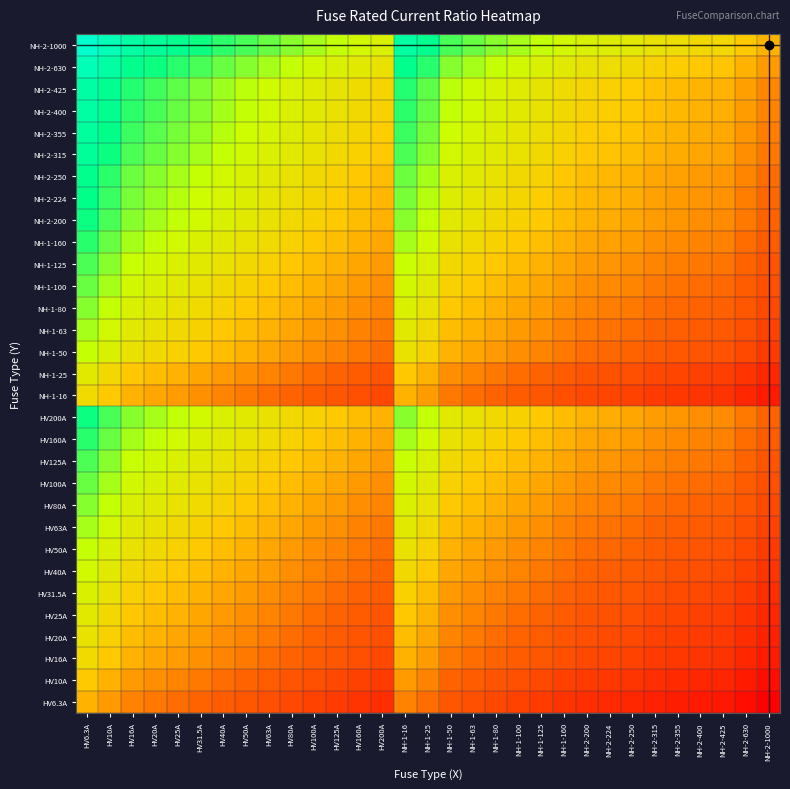

Reading right to left, extract all data points from this chart.

HV6.3A: NH-2-1000=0.0	NH-2-630=0.0	NH-2-425=0.0	NH-2-400=0.0	NH-2-355=0.0	NH-2-315=0.0	NH-2-250=0.0	NH-2-224=0.0	NH-2-200=0.0	NH-1-160=0.0	NH-1-125=0.1	NH-1-100=0.1	NH-1-80=0.1	NH-1-63=0.1	NH-1-50=0.1	NH-1-25=0.3	NH-1-16=0.4	HV200A=0.0	HV160A=0.0	HV125A=0.1	HV100A=0.1	HV80A=0.1	HV63A=0.1	HV50A=0.1	HV40A=0.2	HV31.5A=0.2	HV25A=0.3	HV20A=0.3	HV16A=0.4	HV10A=0.6	HV6.3A=1.0
HV10A: NH-2-1000=0.0	NH-2-630=0.0	NH-2-425=0.0	NH-2-400=0.0	NH-2-355=0.0	NH-2-315=0.0	NH-2-250=0.0	NH-2-224=0.0	NH-2-200=0.1	NH-1-160=0.1	NH-1-125=0.1	NH-1-100=0.1	NH-1-80=0.1	NH-1-63=0.2	NH-1-50=0.2	NH-1-25=0.4	NH-1-16=0.6	HV200A=0.1	HV160A=0.1	HV125A=0.1	HV100A=0.1	HV80A=0.1	HV63A=0.2	HV50A=0.2	HV40A=0.2	HV31.5A=0.3	HV25A=0.4	HV20A=0.5	HV16A=0.6	HV10A=1.0	HV6.3A=1.6
HV16A: NH-2-1000=0.0	NH-2-630=0.0	NH-2-425=0.0	NH-2-400=0.0	NH-2-355=0.0	NH-2-315=0.1	NH-2-250=0.1	NH-2-224=0.1	NH-2-200=0.1	NH-1-160=0.1	NH-1-125=0.1	NH-1-100=0.2	NH-1-80=0.2	NH-1-63=0.3	NH-1-50=0.3	NH-1-25=0.6	NH-1-16=1.0	HV200A=0.1	HV160A=0.1	HV125A=0.1	HV100A=0.2	HV80A=0.2	HV63A=0.3	HV50A=0.3	HV40A=0.4	HV31.5A=0.5	HV25A=0.6	HV20A=0.8	HV16A=1.0	HV10A=1.6	HV6.3A=2.5
HV20A: NH-2-1000=0.0	NH-2-630=0.0	NH-2-425=0.0	NH-2-400=0.1	NH-2-355=0.1	NH-2-315=0.1	NH-2-250=0.1	NH-2-224=0.1	NH-2-200=0.1	NH-1-160=0.1	NH-1-125=0.2	NH-1-100=0.2	NH-1-80=0.2	NH-1-63=0.3	NH-1-50=0.4	NH-1-25=0.8	NH-1-16=1.2	HV200A=0.1	HV160A=0.1	HV125A=0.2	HV100A=0.2	HV80A=0.2	HV63A=0.3	HV50A=0.4	HV40A=0.5	HV31.5A=0.6	HV25A=0.8	HV20A=1.0	HV16A=1.2	HV10A=2.0	HV6.3A=3.2
HV25A: NH-2-1000=0.0	NH-2-630=0.0	NH-2-425=0.1	NH-2-400=0.1	NH-2-355=0.1	NH-2-315=0.1	NH-2-250=0.1	NH-2-224=0.1	NH-2-200=0.1	NH-1-160=0.2	NH-1-125=0.2	NH-1-100=0.2	NH-1-80=0.3	NH-1-63=0.4	NH-1-50=0.5	NH-1-25=1.0	NH-1-16=1.6	HV200A=0.1	HV160A=0.2	HV125A=0.2	HV100A=0.2	HV80A=0.3	HV63A=0.4	HV50A=0.5	HV40A=0.6	HV31.5A=0.8	HV25A=1.0	HV20A=1.2	HV16A=1.6	HV10A=2.5	HV6.3A=4.0
HV31.5A: NH-2-1000=0.0	NH-2-630=0.1	NH-2-425=0.1	NH-2-400=0.1	NH-2-355=0.1	NH-2-315=0.1	NH-2-250=0.1	NH-2-224=0.1	NH-2-200=0.2	NH-1-160=0.2	NH-1-125=0.3	NH-1-100=0.3	NH-1-80=0.4	NH-1-63=0.5	NH-1-50=0.6	NH-1-25=1.3	NH-1-16=2.0	HV200A=0.2	HV160A=0.2	HV125A=0.3	HV100A=0.3	HV80A=0.4	HV63A=0.5	HV50A=0.6	HV40A=0.8	HV31.5A=1.0	HV25A=1.3	HV20A=1.6	HV16A=2.0	HV10A=3.1	HV6.3A=5.0
HV40A: NH-2-1000=0.0	NH-2-630=0.1	NH-2-425=0.1	NH-2-400=0.1	NH-2-355=0.1	NH-2-315=0.1	NH-2-250=0.2	NH-2-224=0.2	NH-2-200=0.2	NH-1-160=0.2	NH-1-125=0.3	NH-1-100=0.4	NH-1-80=0.5	NH-1-63=0.6	NH-1-50=0.8	NH-1-25=1.6	NH-1-16=2.5	HV200A=0.2	HV160A=0.2	HV125A=0.3	HV100A=0.4	HV80A=0.5	HV63A=0.6	HV50A=0.8	HV40A=1.0	HV31.5A=1.3	HV25A=1.6	HV20A=2.0	HV16A=2.5	HV10A=4.0	HV6.3A=6.3
HV50A: NH-2-1000=0.1	NH-2-630=0.1	NH-2-425=0.1	NH-2-400=0.1	NH-2-355=0.1	NH-2-315=0.2	NH-2-250=0.2	NH-2-224=0.2	NH-2-200=0.2	NH-1-160=0.3	NH-1-125=0.4	NH-1-100=0.5	NH-1-80=0.6	NH-1-63=0.8	NH-1-50=1.0	NH-1-25=2.0	NH-1-16=3.1	HV200A=0.2	HV160A=0.3	HV125A=0.4	HV100A=0.5	HV80A=0.6	HV63A=0.8	HV50A=1.0	HV40A=1.2	HV31.5A=1.6	HV25A=2.0	HV20A=2.5	HV16A=3.1	HV10A=5.0	HV6.3A=7.9
HV63A: NH-2-1000=0.1	NH-2-630=0.1	NH-2-425=0.1	NH-2-400=0.2	NH-2-355=0.2	NH-2-315=0.2	NH-2-250=0.3	NH-2-224=0.3	NH-2-200=0.3	NH-1-160=0.4	NH-1-125=0.5	NH-1-100=0.6	NH-1-80=0.8	NH-1-63=1.0	NH-1-50=1.3	NH-1-25=2.5	NH-1-16=3.9	HV200A=0.3	HV160A=0.4	HV125A=0.5	HV100A=0.6	HV80A=0.8	HV63A=1.0	HV50A=1.3	HV40A=1.6	HV31.5A=2.0	HV25A=2.5	HV20A=3.1	HV16A=3.9	HV10A=6.3	HV6.3A=10.0
HV80A: NH-2-1000=0.1	NH-2-630=0.1	NH-2-425=0.2	NH-2-400=0.2	NH-2-355=0.2	NH-2-315=0.3	NH-2-250=0.3	NH-2-224=0.4	NH-2-200=0.4	NH-1-160=0.5	NH-1-125=0.6	NH-1-100=0.8	NH-1-80=1.0	NH-1-63=1.3	NH-1-50=1.6	NH-1-25=3.2	NH-1-16=5.0	HV200A=0.4	HV160A=0.5	HV125A=0.6	HV100A=0.8	HV80A=1.0	HV63A=1.3	HV50A=1.6	HV40A=2.0	HV31.5A=2.5	HV25A=3.2	HV20A=4.0	HV16A=5.0	HV10A=8.0	HV6.3A=12.7
HV100A: NH-2-1000=0.1	NH-2-630=0.2	NH-2-425=0.2	NH-2-400=0.2	NH-2-355=0.3	NH-2-315=0.3	NH-2-250=0.4	NH-2-224=0.4	NH-2-200=0.5	NH-1-160=0.6	NH-1-125=0.8	NH-1-100=1.0	NH-1-80=1.2	NH-1-63=1.6	NH-1-50=2.0	NH-1-25=4.0	NH-1-16=6.2	HV200A=0.5	HV160A=0.6	HV125A=0.8	HV100A=1.0	HV80A=1.2	HV63A=1.6	HV50A=2.0	HV40A=2.5	HV31.5A=3.2	HV25A=4.0	HV20A=5.0	HV16A=6.2	HV10A=10.0	HV6.3A=15.9
HV125A: NH-2-1000=0.1	NH-2-630=0.2	NH-2-425=0.3	NH-2-400=0.3	NH-2-355=0.4	NH-2-315=0.4	NH-2-250=0.5	NH-2-224=0.6	NH-2-200=0.6	NH-1-160=0.8	NH-1-125=1.0	NH-1-100=1.2	NH-1-80=1.6	NH-1-63=2.0	NH-1-50=2.5	NH-1-25=5.0	NH-1-16=7.8	HV200A=0.6	HV160A=0.8	HV125A=1.0	HV100A=1.2	HV80A=1.6	HV63A=2.0	HV50A=2.5	HV40A=3.1	HV31.5A=4.0	HV25A=5.0	HV20A=6.2	HV16A=7.8	HV10A=12.5	HV6.3A=19.8
HV160A: NH-2-1000=0.2	NH-2-630=0.3	NH-2-425=0.4	NH-2-400=0.4	NH-2-355=0.5	NH-2-315=0.5	NH-2-250=0.6	NH-2-224=0.7	NH-2-200=0.8	NH-1-160=1.0	NH-1-125=1.3	NH-1-100=1.6	NH-1-80=2.0	NH-1-63=2.5	NH-1-50=3.2	NH-1-25=6.4	NH-1-16=10.0	HV200A=0.8	HV160A=1.0	HV125A=1.3	HV100A=1.6	HV80A=2.0	HV63A=2.5	HV50A=3.2	HV40A=4.0	HV31.5A=5.1	HV25A=6.4	HV20A=8.0	HV16A=10.0	HV10A=16.0	HV6.3A=25.4
HV200A: NH-2-1000=0.2	NH-2-630=0.3	NH-2-425=0.5	NH-2-400=0.5	NH-2-355=0.6	NH-2-315=0.6	NH-2-250=0.8	NH-2-224=0.9	NH-2-200=1.0	NH-1-160=1.2	NH-1-125=1.6	NH-1-100=2.0	NH-1-80=2.5	NH-1-63=3.2	NH-1-50=4.0	NH-1-25=8.0	NH-1-16=12.5	HV200A=1.0	HV160A=1.2	HV125A=1.6	HV100A=2.0	HV80A=2.5	HV63A=3.2	HV50A=4.0	HV40A=5.0	HV31.5A=6.3	HV25A=8.0	HV20A=10.0	HV16A=12.5	HV10A=20.0	HV6.3A=31.7
NH-1-16: NH-2-1000=0.0	NH-2-630=0.0	NH-2-425=0.0	NH-2-400=0.0	NH-2-355=0.0	NH-2-315=0.1	NH-2-250=0.1	NH-2-224=0.1	NH-2-200=0.1	NH-1-160=0.1	NH-1-125=0.1	NH-1-100=0.2	NH-1-80=0.2	NH-1-63=0.3	NH-1-50=0.3	NH-1-25=0.6	NH-1-16=1.0	HV200A=0.1	HV160A=0.1	HV125A=0.1	HV100A=0.2	HV80A=0.2	HV63A=0.3	HV50A=0.3	HV40A=0.4	HV31.5A=0.5	HV25A=0.6	HV20A=0.8	HV16A=1.0	HV10A=1.6	HV6.3A=2.5
NH-1-25: NH-2-1000=0.0	NH-2-630=0.0	NH-2-425=0.1	NH-2-400=0.1	NH-2-355=0.1	NH-2-315=0.1	NH-2-250=0.1	NH-2-224=0.1	NH-2-200=0.1	NH-1-160=0.2	NH-1-125=0.2	NH-1-100=0.2	NH-1-80=0.3	NH-1-63=0.4	NH-1-50=0.5	NH-1-25=1.0	NH-1-16=1.6	HV200A=0.1	HV160A=0.2	HV125A=0.2	HV100A=0.2	HV80A=0.3	HV63A=0.4	HV50A=0.5	HV40A=0.6	HV31.5A=0.8	HV25A=1.0	HV20A=1.2	HV16A=1.6	HV10A=2.5	HV6.3A=4.0
NH-1-50: NH-2-1000=0.1	NH-2-630=0.1	NH-2-425=0.1	NH-2-400=0.1	NH-2-355=0.1	NH-2-315=0.2	NH-2-250=0.2	NH-2-224=0.2	NH-2-200=0.2	NH-1-160=0.3	NH-1-125=0.4	NH-1-100=0.5	NH-1-80=0.6	NH-1-63=0.8	NH-1-50=1.0	NH-1-25=2.0	NH-1-16=3.1	HV200A=0.2	HV160A=0.3	HV125A=0.4	HV100A=0.5	HV80A=0.6	HV63A=0.8	HV50A=1.0	HV40A=1.2	HV31.5A=1.6	HV25A=2.0	HV20A=2.5	HV16A=3.1	HV10A=5.0	HV6.3A=7.9
NH-1-63: NH-2-1000=0.1	NH-2-630=0.1	NH-2-425=0.1	NH-2-400=0.2	NH-2-355=0.2	NH-2-315=0.2	NH-2-250=0.3	NH-2-224=0.3	NH-2-200=0.3	NH-1-160=0.4	NH-1-125=0.5	NH-1-100=0.6	NH-1-80=0.8	NH-1-63=1.0	NH-1-50=1.3	NH-1-25=2.5	NH-1-16=3.9	HV200A=0.3	HV160A=0.4	HV125A=0.5	HV100A=0.6	HV80A=0.8	HV63A=1.0	HV50A=1.3	HV40A=1.6	HV31.5A=2.0	HV25A=2.5	HV20A=3.1	HV16A=3.9	HV10A=6.3	HV6.3A=10.0
NH-1-80: NH-2-1000=0.1	NH-2-630=0.1	NH-2-425=0.2	NH-2-400=0.2	NH-2-355=0.2	NH-2-315=0.3	NH-2-250=0.3	NH-2-224=0.4	NH-2-200=0.4	NH-1-160=0.5	NH-1-125=0.6	NH-1-100=0.8	NH-1-80=1.0	NH-1-63=1.3	NH-1-50=1.6	NH-1-25=3.2	NH-1-16=5.0	HV200A=0.4	HV160A=0.5	HV125A=0.6	HV100A=0.8	HV80A=1.0	HV63A=1.3	HV50A=1.6	HV40A=2.0	HV31.5A=2.5	HV25A=3.2	HV20A=4.0	HV16A=5.0	HV10A=8.0	HV6.3A=12.7
NH-1-100: NH-2-1000=0.1	NH-2-630=0.2	NH-2-425=0.2	NH-2-400=0.2	NH-2-355=0.3	NH-2-315=0.3	NH-2-250=0.4	NH-2-224=0.4	NH-2-200=0.5	NH-1-160=0.6	NH-1-125=0.8	NH-1-100=1.0	NH-1-80=1.2	NH-1-63=1.6	NH-1-50=2.0	NH-1-25=4.0	NH-1-16=6.2	HV200A=0.5	HV160A=0.6	HV125A=0.8	HV100A=1.0	HV80A=1.2	HV63A=1.6	HV50A=2.0	HV40A=2.5	HV31.5A=3.2	HV25A=4.0	HV20A=5.0	HV16A=6.2	HV10A=10.0	HV6.3A=15.9
NH-1-125: NH-2-1000=0.1	NH-2-630=0.2	NH-2-425=0.3	NH-2-400=0.3	NH-2-355=0.4	NH-2-315=0.4	NH-2-250=0.5	NH-2-224=0.6	NH-2-200=0.6	NH-1-160=0.8	NH-1-125=1.0	NH-1-100=1.2	NH-1-80=1.6	NH-1-63=2.0	NH-1-50=2.5	NH-1-25=5.0	NH-1-16=7.8	HV200A=0.6	HV160A=0.8	HV125A=1.0	HV100A=1.2	HV80A=1.6	HV63A=2.0	HV50A=2.5	HV40A=3.1	HV31.5A=4.0	HV25A=5.0	HV20A=6.2	HV16A=7.8	HV10A=12.5	HV6.3A=19.8
NH-1-160: NH-2-1000=0.2	NH-2-630=0.3	NH-2-425=0.4	NH-2-400=0.4	NH-2-355=0.5	NH-2-315=0.5	NH-2-250=0.6	NH-2-224=0.7	NH-2-200=0.8	NH-1-160=1.0	NH-1-125=1.3	NH-1-100=1.6	NH-1-80=2.0	NH-1-63=2.5	NH-1-50=3.2	NH-1-25=6.4	NH-1-16=10.0	HV200A=0.8	HV160A=1.0	HV125A=1.3	HV100A=1.6	HV80A=2.0	HV63A=2.5	HV50A=3.2	HV40A=4.0	HV31.5A=5.1	HV25A=6.4	HV20A=8.0	HV16A=10.0	HV10A=16.0	HV6.3A=25.4
NH-2-200: NH-2-1000=0.2	NH-2-630=0.3	NH-2-425=0.5	NH-2-400=0.5	NH-2-355=0.6	NH-2-315=0.6	NH-2-250=0.8	NH-2-224=0.9	NH-2-200=1.0	NH-1-160=1.2	NH-1-125=1.6	NH-1-100=2.0	NH-1-80=2.5	NH-1-63=3.2	NH-1-50=4.0	NH-1-25=8.0	NH-1-16=12.5	HV200A=1.0	HV160A=1.2	HV125A=1.6	HV100A=2.0	HV80A=2.5	HV63A=3.2	HV50A=4.0	HV40A=5.0	HV31.5A=6.3	HV25A=8.0	HV20A=10.0	HV16A=12.5	HV10A=20.0	HV6.3A=31.7
NH-2-224: NH-2-1000=0.2	NH-2-630=0.4	NH-2-425=0.5	NH-2-400=0.6	NH-2-355=0.6	NH-2-315=0.7	NH-2-250=0.9	NH-2-224=1.0	NH-2-200=1.1	NH-1-160=1.4	NH-1-125=1.8	NH-1-100=2.2	NH-1-80=2.8	NH-1-63=3.6	NH-1-50=4.5	NH-1-25=9.0	NH-1-16=14.0	HV200A=1.1	HV160A=1.4	HV125A=1.8	HV100A=2.2	HV80A=2.8	HV63A=3.6	HV50A=4.5	HV40A=5.6	HV31.5A=7.1	HV25A=9.0	HV20A=11.2	HV16A=14.0	HV10A=22.4	HV6.3A=35.6
NH-2-250: NH-2-1000=0.2	NH-2-630=0.4	NH-2-425=0.6	NH-2-400=0.6	NH-2-355=0.7	NH-2-315=0.8	NH-2-250=1.0	NH-2-224=1.1	NH-2-200=1.2	NH-1-160=1.6	NH-1-125=2.0	NH-1-100=2.5	NH-1-80=3.1	NH-1-63=4.0	NH-1-50=5.0	NH-1-25=10.0	NH-1-16=15.6	HV200A=1.2	HV160A=1.6	HV125A=2.0	HV100A=2.5	HV80A=3.1	HV63A=4.0	HV50A=5.0	HV40A=6.2	HV31.5A=7.9	HV25A=10.0	HV20A=12.5	HV16A=15.6	HV10A=25.0	HV6.3A=39.7
NH-2-315: NH-2-1000=0.3	NH-2-630=0.5	NH-2-425=0.7	NH-2-400=0.8	NH-2-355=0.9	NH-2-315=1.0	NH-2-250=1.3	NH-2-224=1.4	NH-2-200=1.6	NH-1-160=2.0	NH-1-125=2.5	NH-1-100=3.1	NH-1-80=3.9	NH-1-63=5.0	NH-1-50=6.3	NH-1-25=12.6	NH-1-16=19.7	HV200A=1.6	HV160A=2.0	HV125A=2.5	HV100A=3.1	HV80A=3.9	HV63A=5.0	HV50A=6.3	HV40A=7.9	HV31.5A=10.0	HV25A=12.6	HV20A=15.8	HV16A=19.7	HV10A=31.5	HV6.3A=50.0
NH-2-355: NH-2-1000=0.4	NH-2-630=0.6	NH-2-425=0.8	NH-2-400=0.9	NH-2-355=1.0	NH-2-315=1.1	NH-2-250=1.4	NH-2-224=1.6	NH-2-200=1.8	NH-1-160=2.2	NH-1-125=2.8	NH-1-100=3.5	NH-1-80=4.4	NH-1-63=5.6	NH-1-50=7.1	NH-1-25=14.2	NH-1-16=22.2	HV200A=1.8	HV160A=2.2	HV125A=2.8	HV100A=3.5	HV80A=4.4	HV63A=5.6	HV50A=7.1	HV40A=8.9	HV31.5A=11.3	HV25A=14.2	HV20A=17.8	HV16A=22.2	HV10A=35.5	HV6.3A=56.3
NH-2-400: NH-2-1000=0.4	NH-2-630=0.6	NH-2-425=0.9	NH-2-400=1.0	NH-2-355=1.1	NH-2-315=1.3	NH-2-250=1.6	NH-2-224=1.8	NH-2-200=2.0	NH-1-160=2.5	NH-1-125=3.2	NH-1-100=4.0	NH-1-80=5.0	NH-1-63=6.3	NH-1-50=8.0	NH-1-25=16.0	NH-1-16=25.0	HV200A=2.0	HV160A=2.5	HV125A=3.2	HV100A=4.0	HV80A=5.0	HV63A=6.3	HV50A=8.0	HV40A=10.0	HV31.5A=12.7	HV25A=16.0	HV20A=20.0	HV16A=25.0	HV10A=40.0	HV6.3A=63.5
NH-2-425: NH-2-1000=0.4	NH-2-630=0.7	NH-2-425=1.0	NH-2-400=1.1	NH-2-355=1.2	NH-2-315=1.3	NH-2-250=1.7	NH-2-224=1.9	NH-2-200=2.1	NH-1-160=2.7	NH-1-125=3.4	NH-1-100=4.2	NH-1-80=5.3	NH-1-63=6.7	NH-1-50=8.5	NH-1-25=17.0	NH-1-16=26.6	HV200A=2.1	HV160A=2.7	HV125A=3.4	HV100A=4.2	HV80A=5.3	HV63A=6.7	HV50A=8.5	HV40A=10.6	HV31.5A=13.5	HV25A=17.0	HV20A=21.2	HV16A=26.6	HV10A=42.5	HV6.3A=67.5
NH-2-630: NH-2-1000=0.6	NH-2-630=1.0	NH-2-425=1.5	NH-2-400=1.6	NH-2-355=1.8	NH-2-315=2.0	NH-2-250=2.5	NH-2-224=2.8	NH-2-200=3.1	NH-1-160=3.9	NH-1-125=5.0	NH-1-100=6.3	NH-1-80=7.9	NH-1-63=10.0	NH-1-50=12.6	NH-1-25=25.2	NH-1-16=39.4	HV200A=3.1	HV160A=3.9	HV125A=5.0	HV100A=6.3	HV80A=7.9	HV63A=10.0	HV50A=12.6	HV40A=15.8	HV31.5A=20.0	HV25A=25.2	HV20A=31.5	HV16A=39.4	HV10A=63.0	HV6.3A=100.0
NH-2-1000: NH-2-1000=1.0	NH-2-630=1.6	NH-2-425=2.4	NH-2-400=2.5	NH-2-355=2.8	NH-2-315=3.2	NH-2-250=4.0	NH-2-224=4.5	NH-2-200=5.0	NH-1-160=6.2	NH-1-125=8.0	NH-1-100=10.0	NH-1-80=12.5	NH-1-63=15.9	NH-1-50=20.0	NH-1-25=40.0	NH-1-16=62.5	HV200A=5.0	HV160A=6.2	HV125A=8.0	HV100A=10.0	HV80A=12.5	HV63A=15.9	HV50A=20.0	HV40A=25.0	HV31.5A=31.7	HV25A=40.0	HV20A=50.0	HV16A=62.5	HV10A=100.0	HV6.3A=158.7